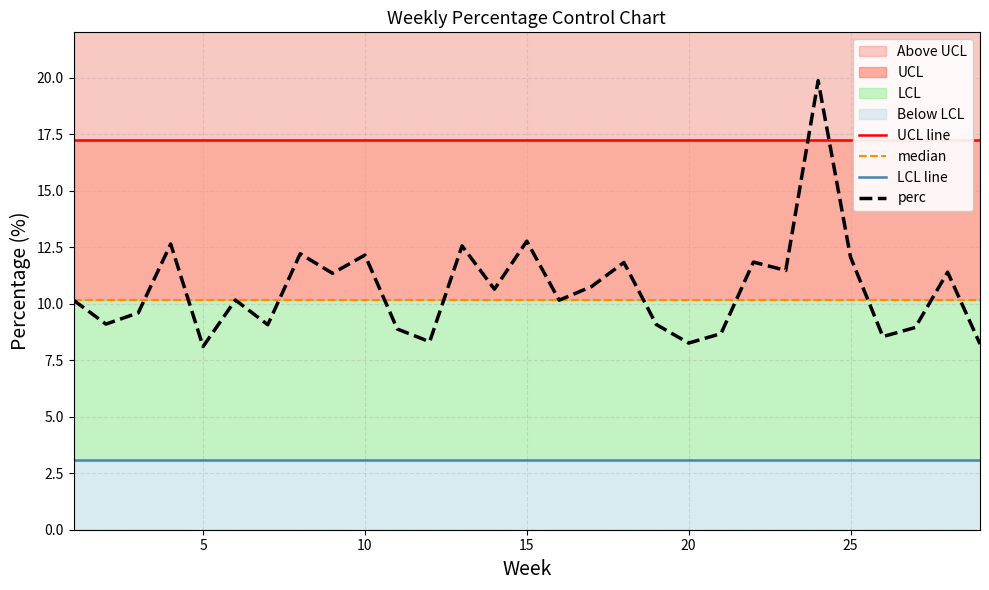

What is the sum of all median values?

294.6